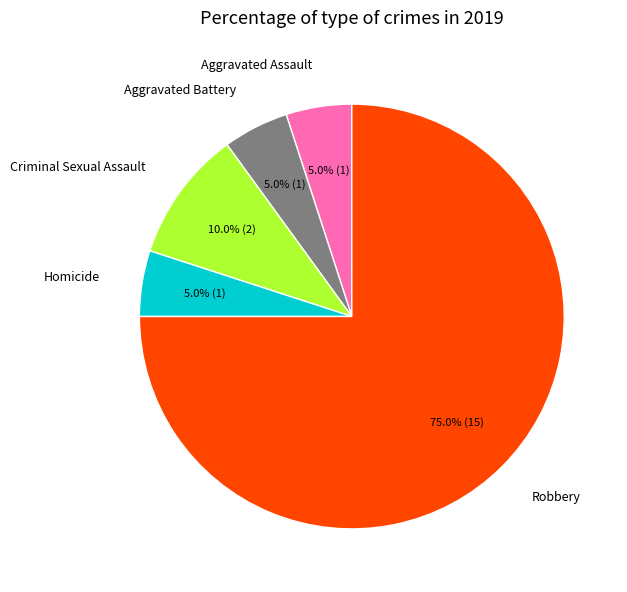

Is there any slice that represents more than half of the pie?

Yes